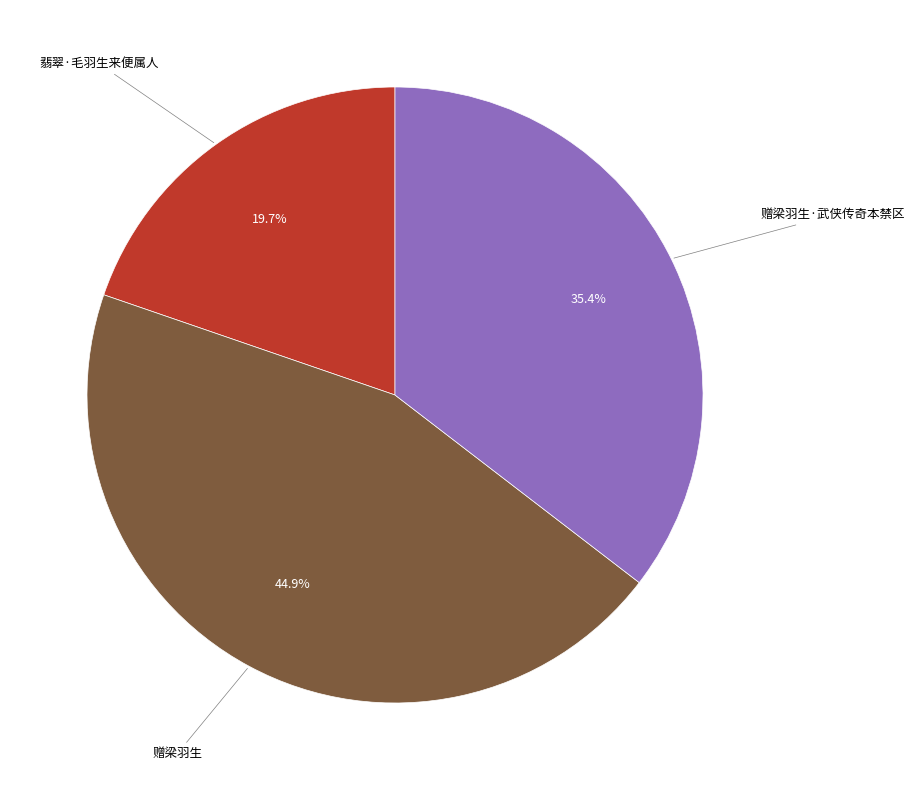

Is there a majority slice in this chart?

No